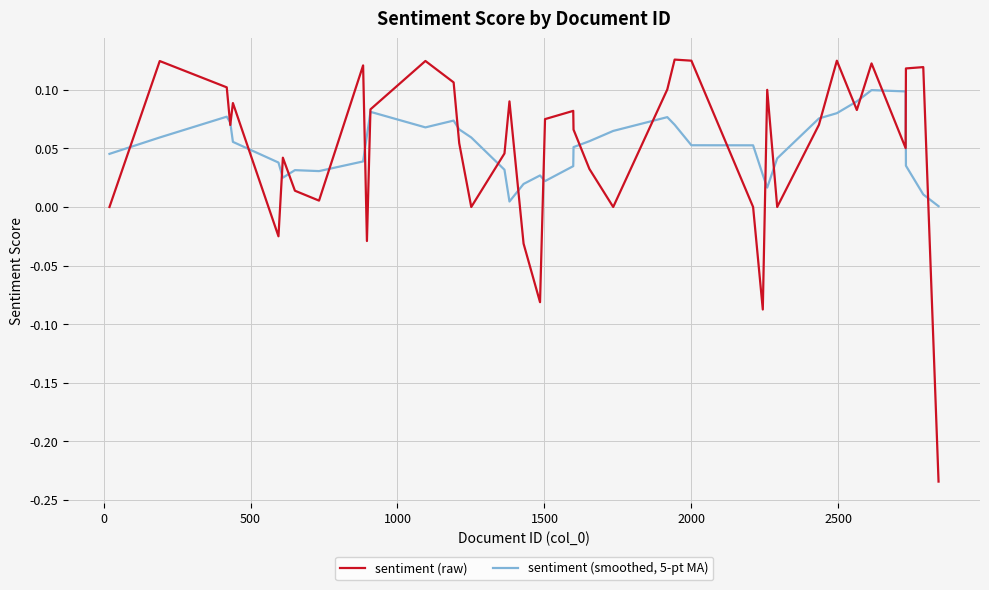

Is this an area chart (filled region under the line)?

No